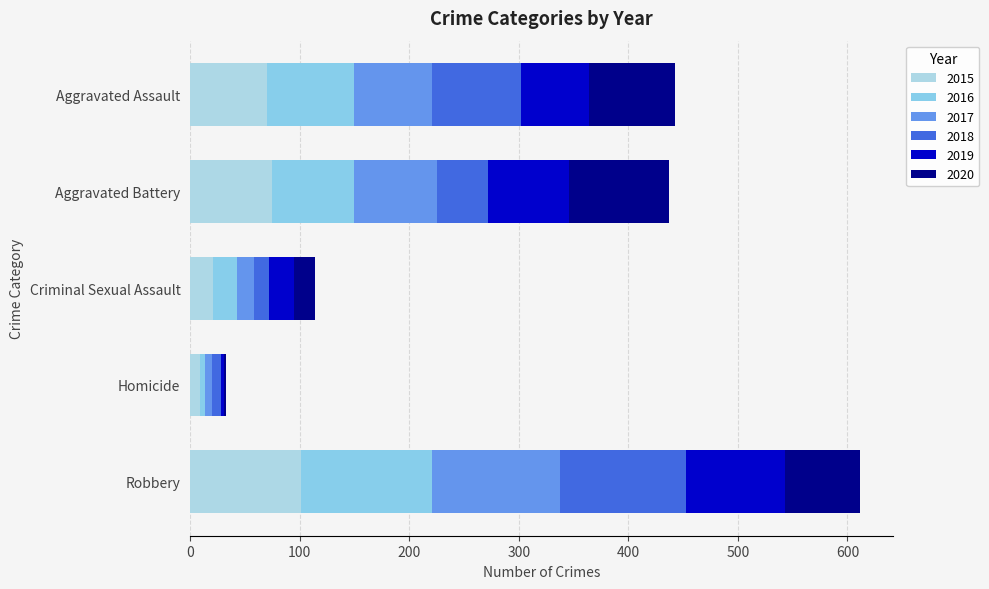

At which category is the sum across all series the highest?

Robbery